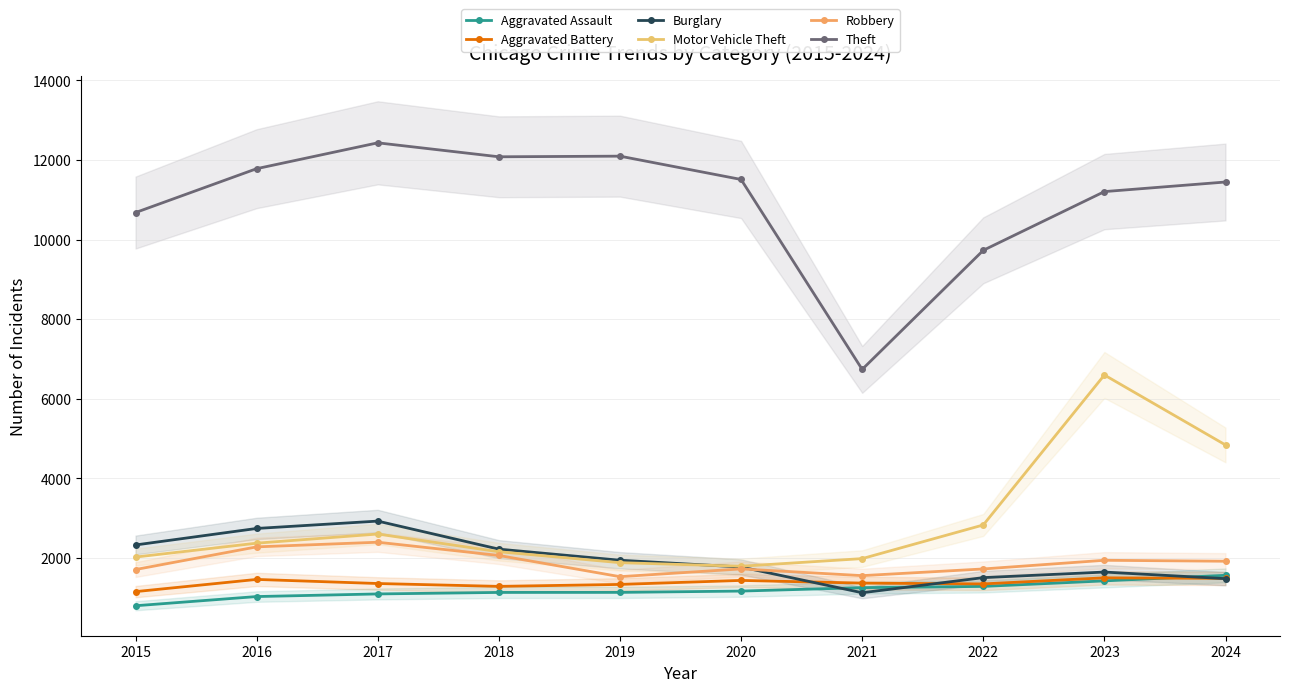

What is the minimum value shown in the chart?

796